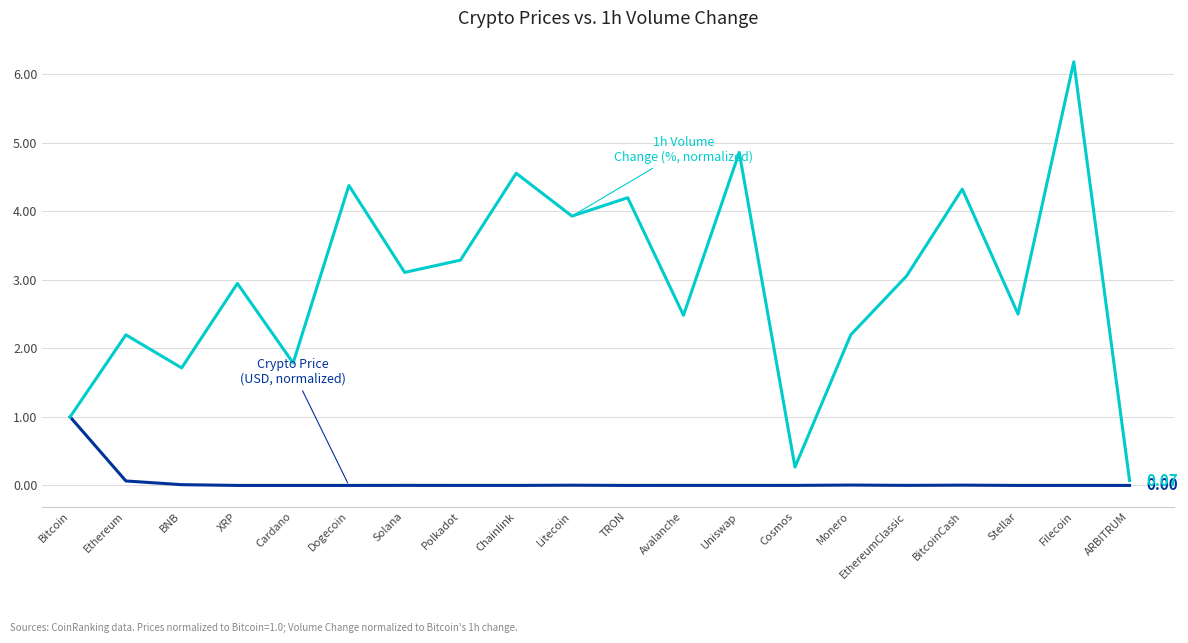

At which category is the sum across all series the highest?

Filecoin